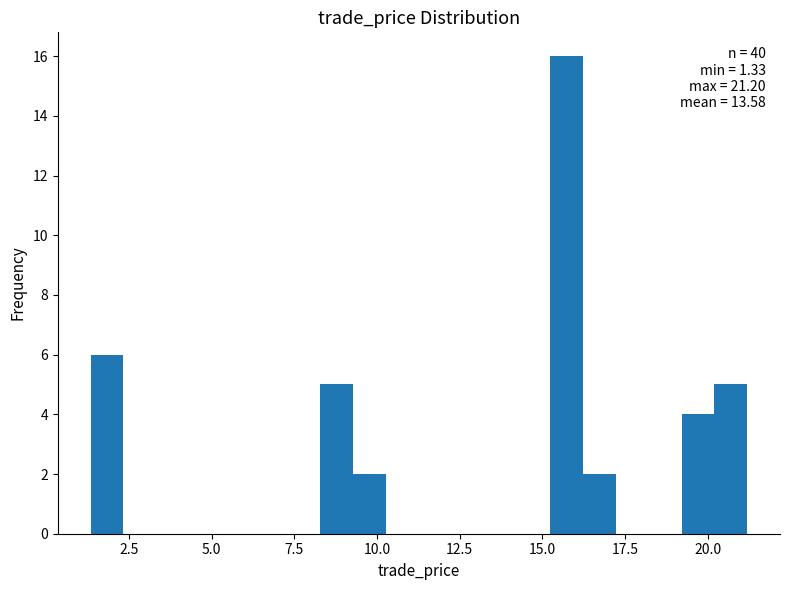

Around what value on the x-axis is the tallest bar? Give the approximate position of its centre, as read against the axis.

15.5